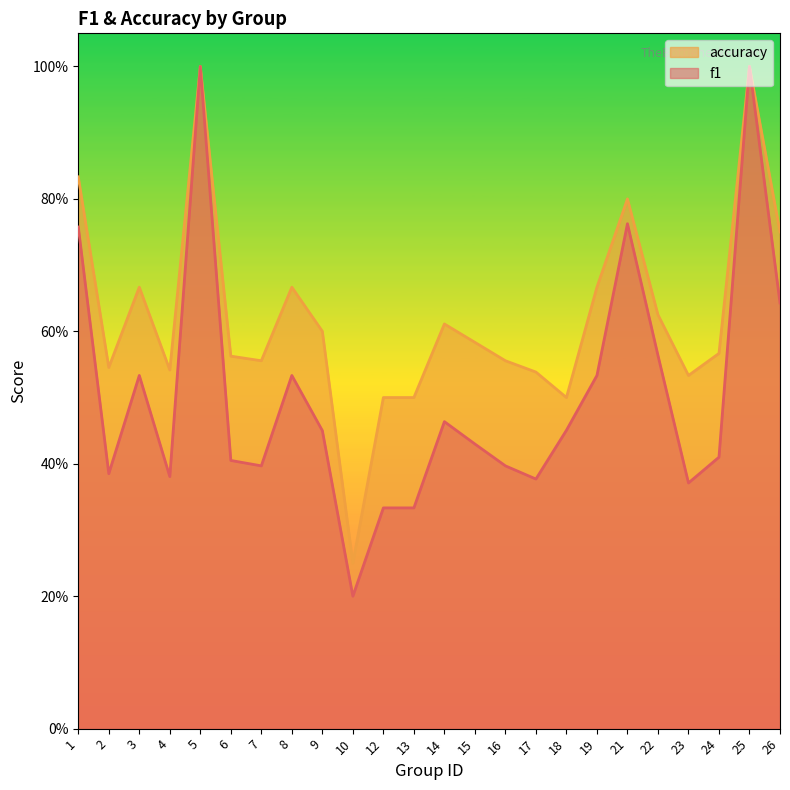

What is the sum of all f1 values?

12.1